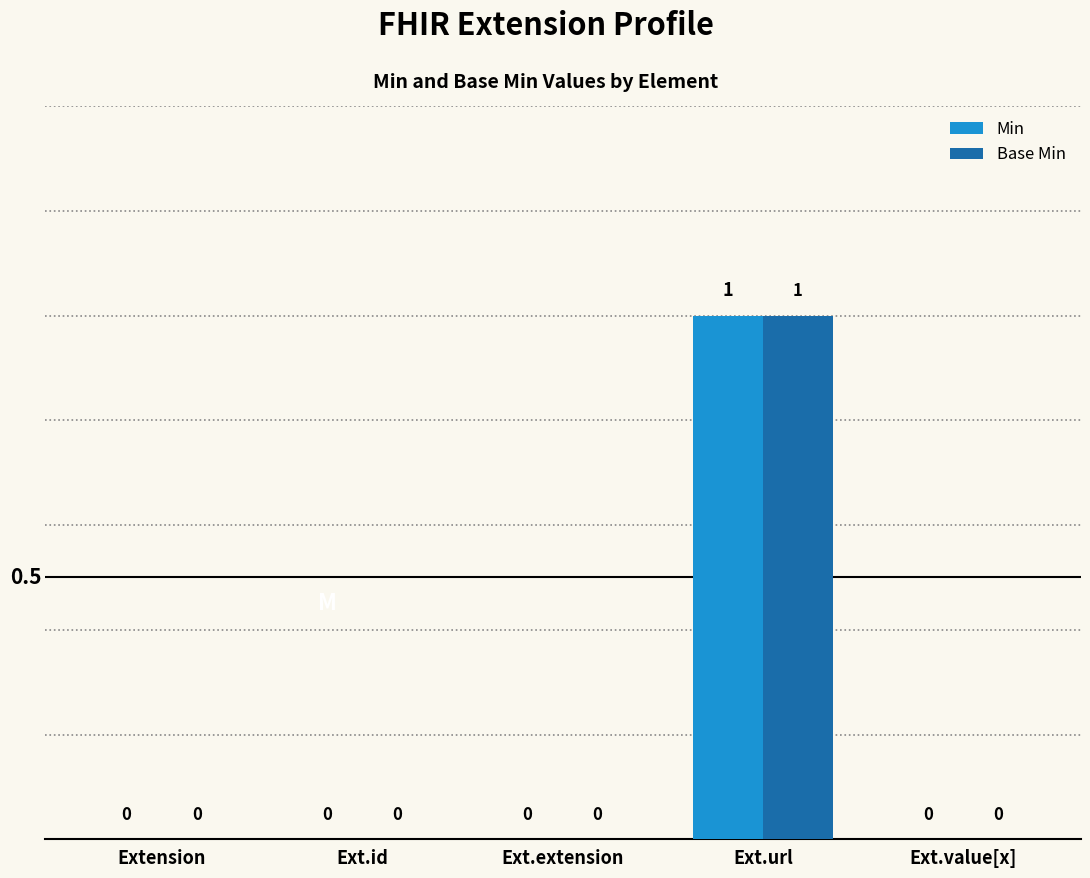

How many values in Base Min are above zero?

1